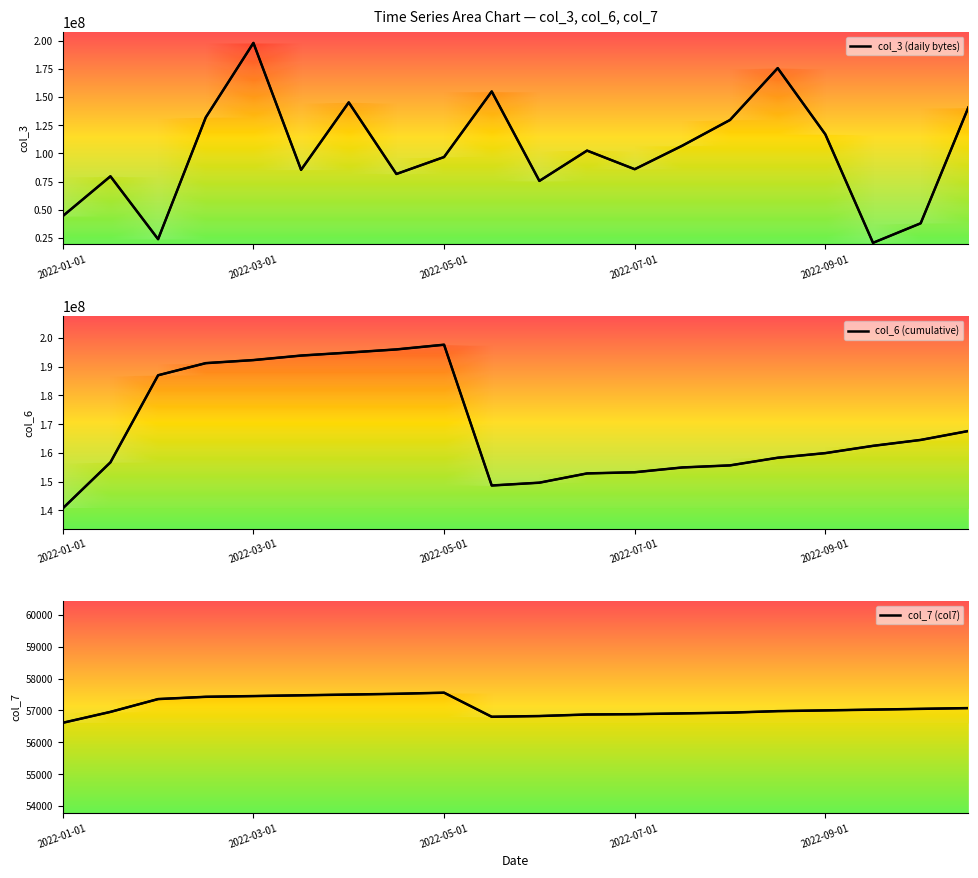

What is the average value of the col_7 (col7) series?

57110